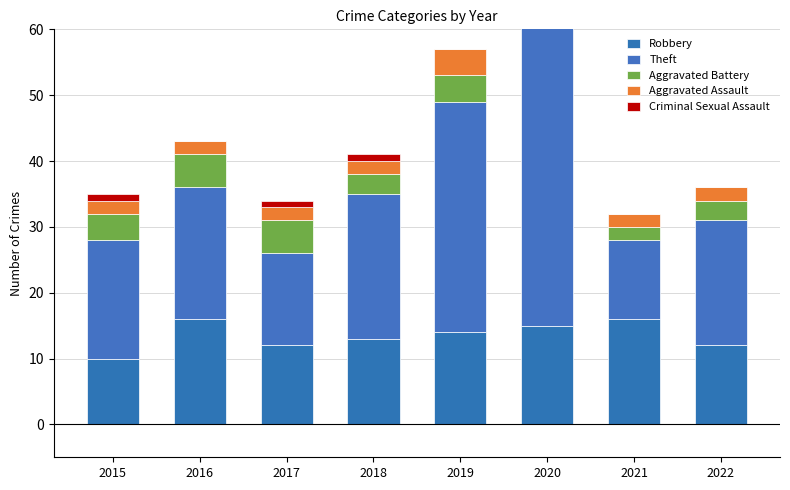

Which series has the widest spread of values?

Theft